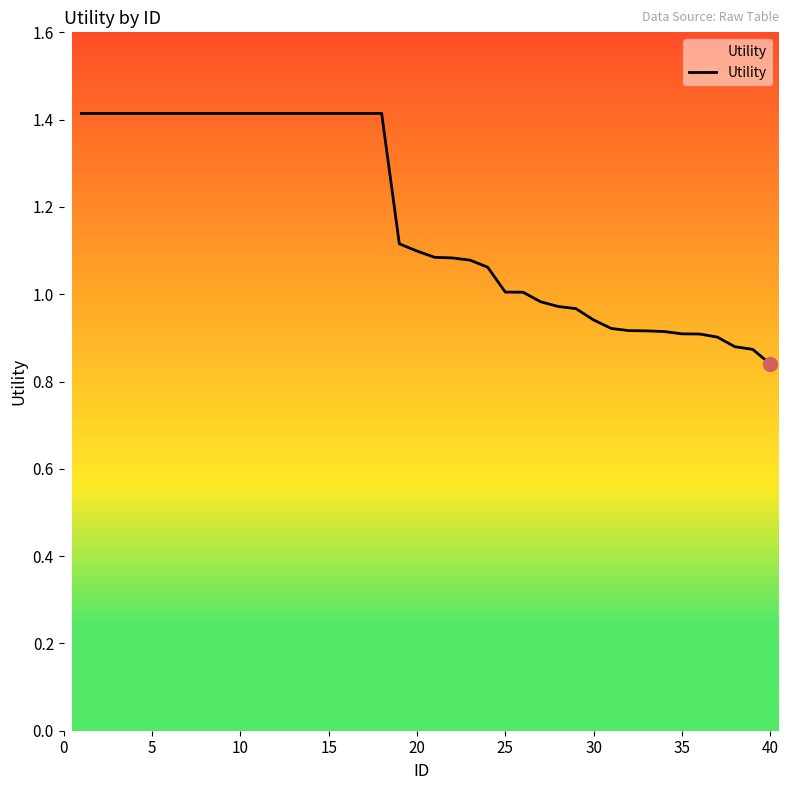

What is the difference between the maximum and minimum values?

0.6